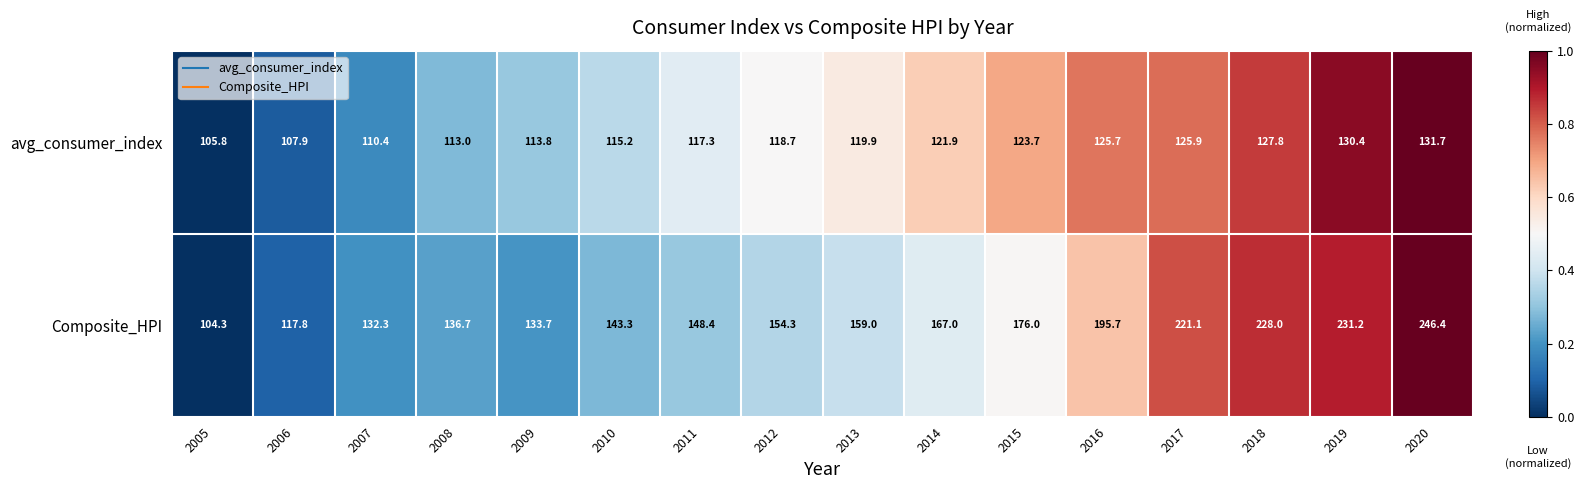

Which series has the largest range (max minus min)?

Composite_HPI